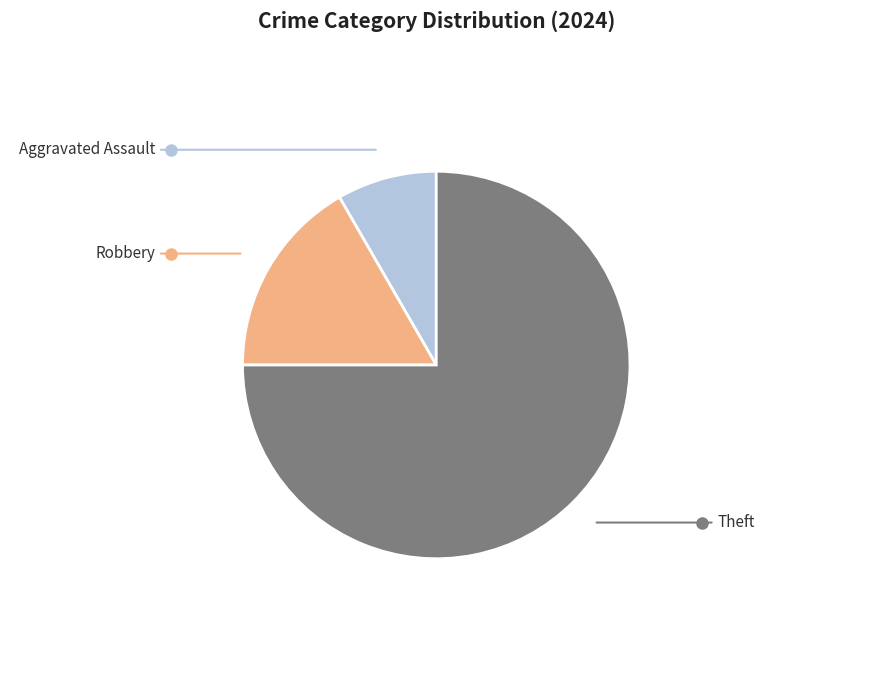

Is there a majority slice in this chart?

Yes